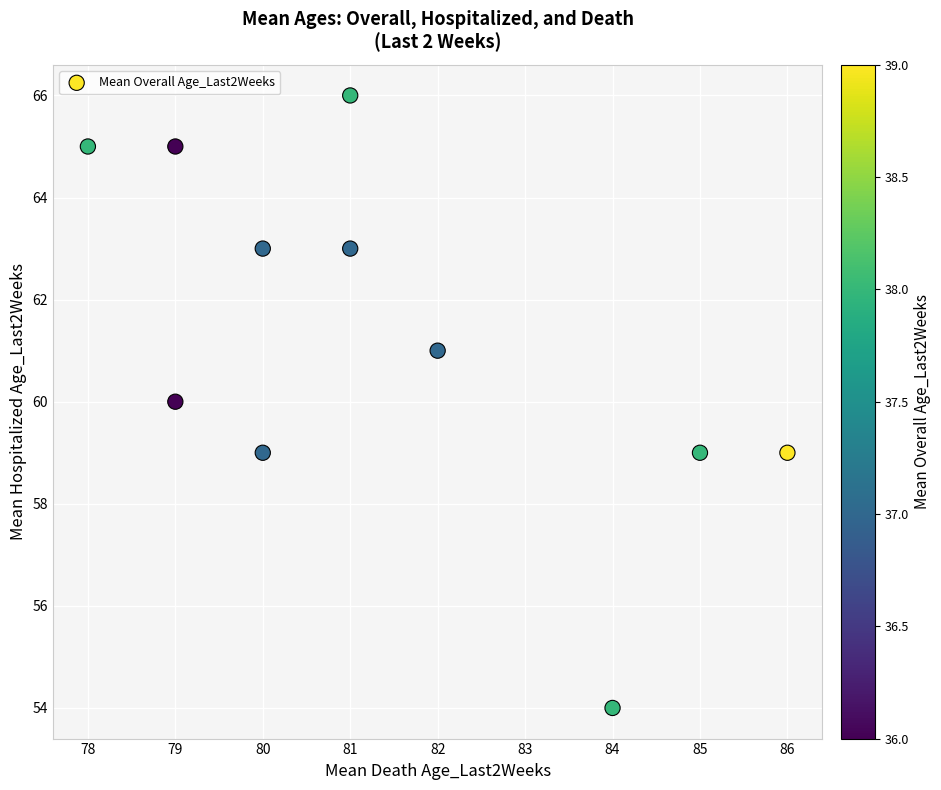

What is the average Y value?

61